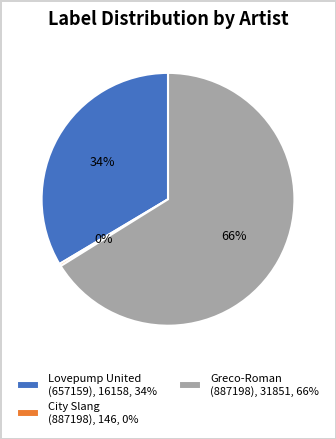

Count the number of slices in the pie.

3